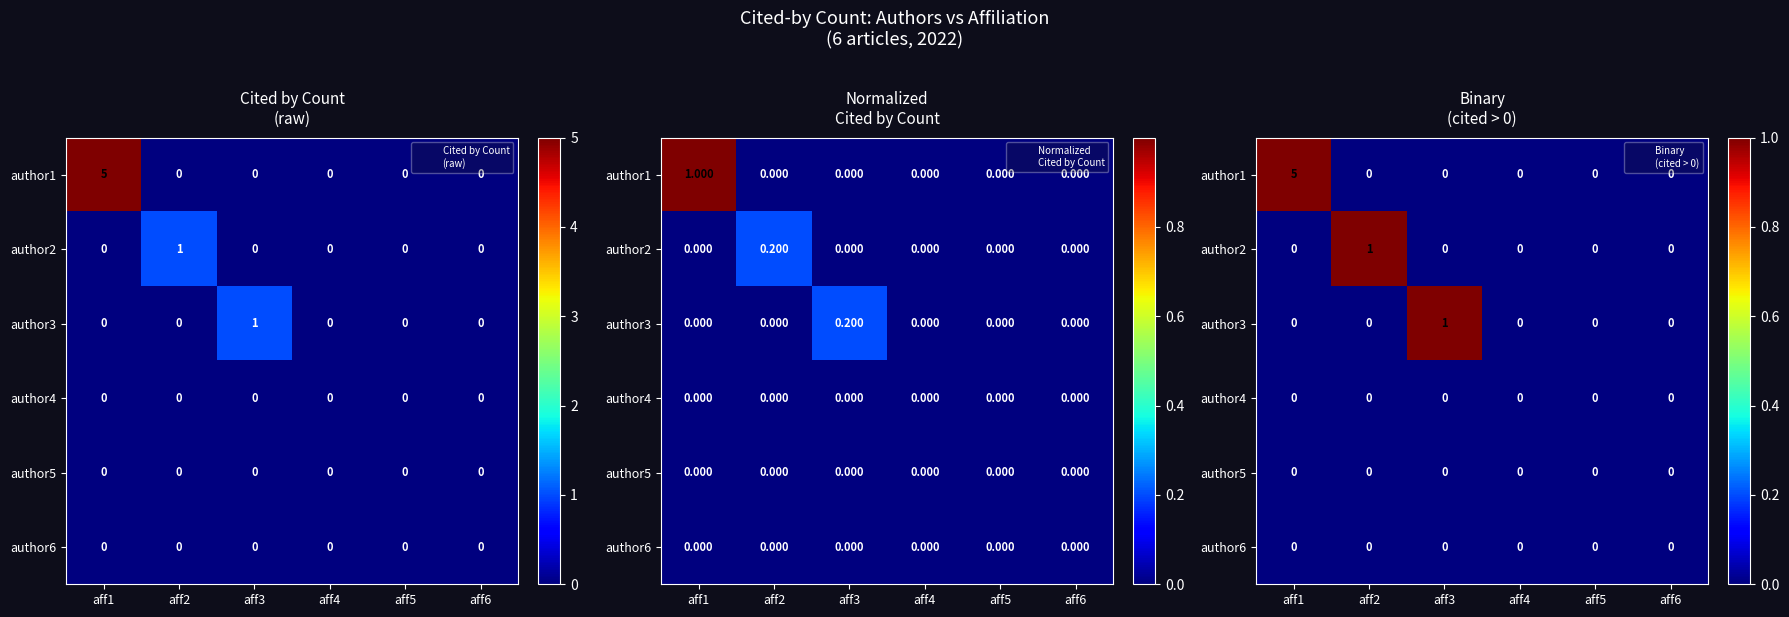

True or false: author2 has a value of 0 at aff1.

True